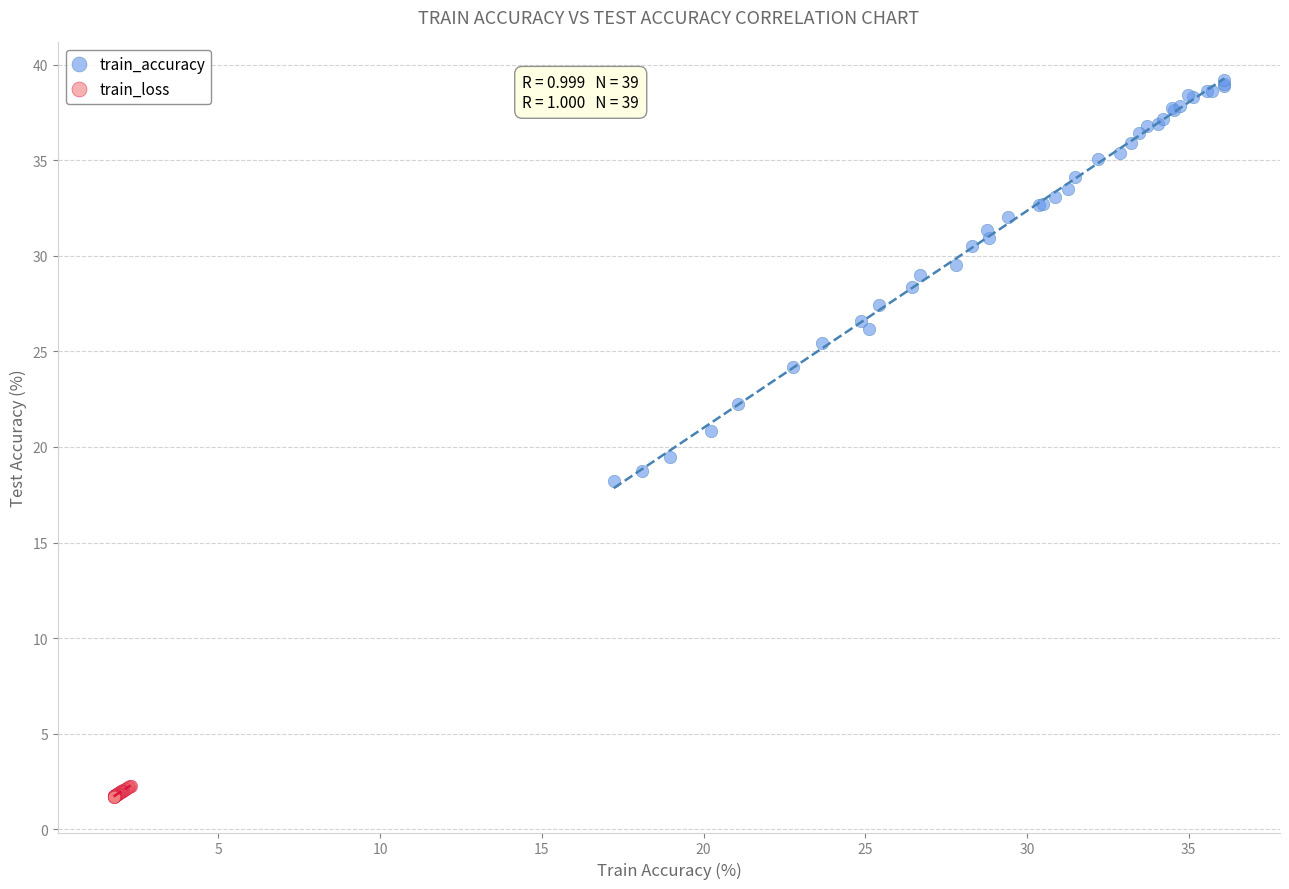

Which series has the widest spread of Y values?

train_accuracy